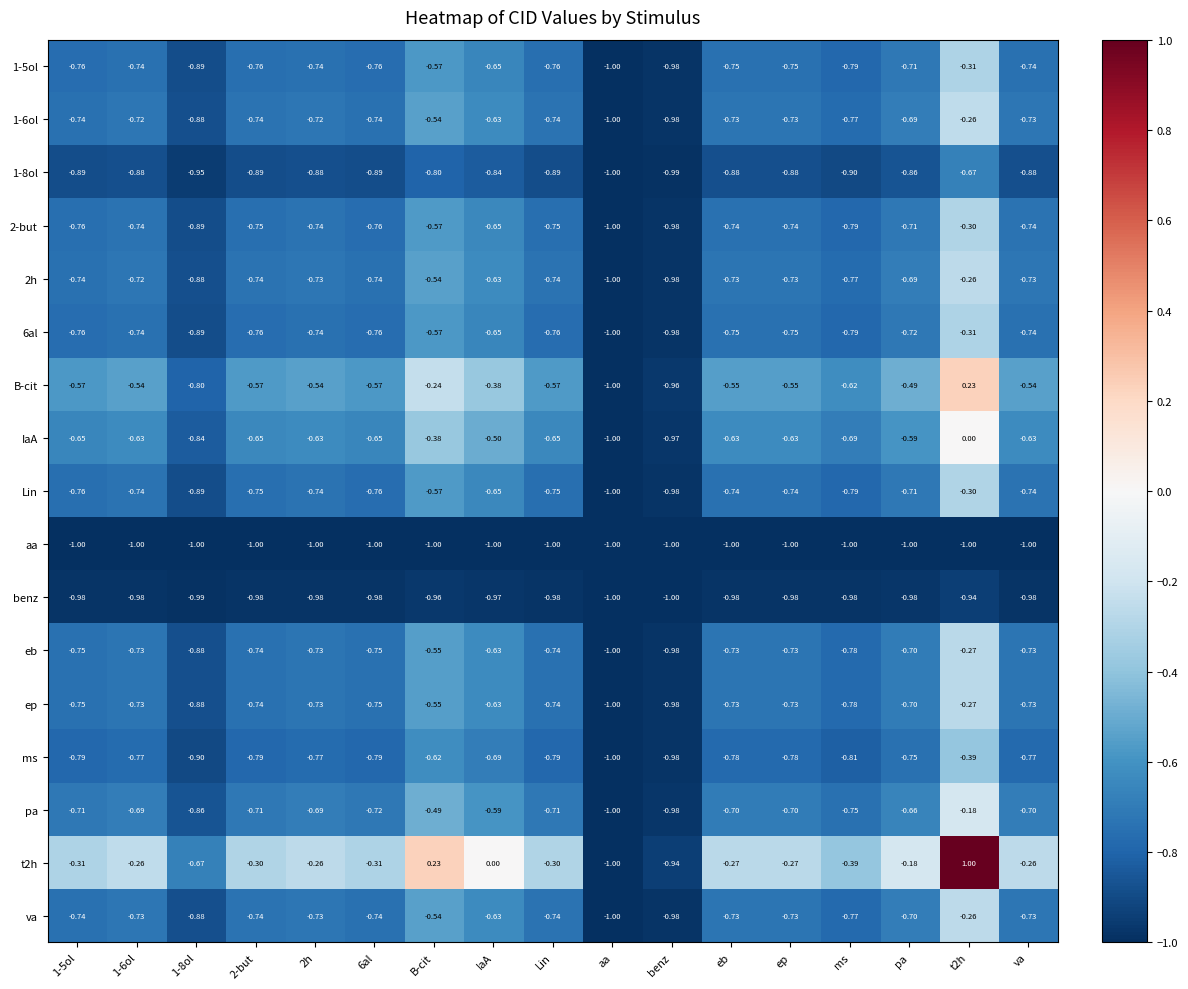

Which category has the lowest value in the 1-8ol series?

aa